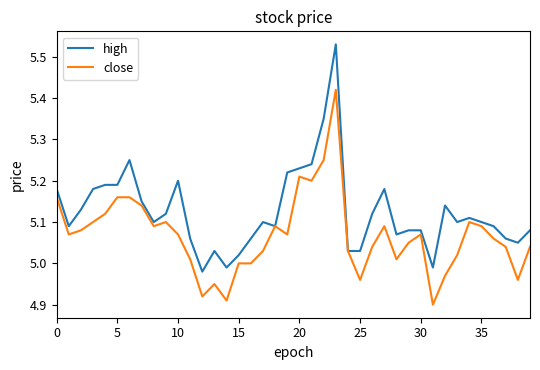

Rank the series by their maximum value, from highest to lowest.

high, close